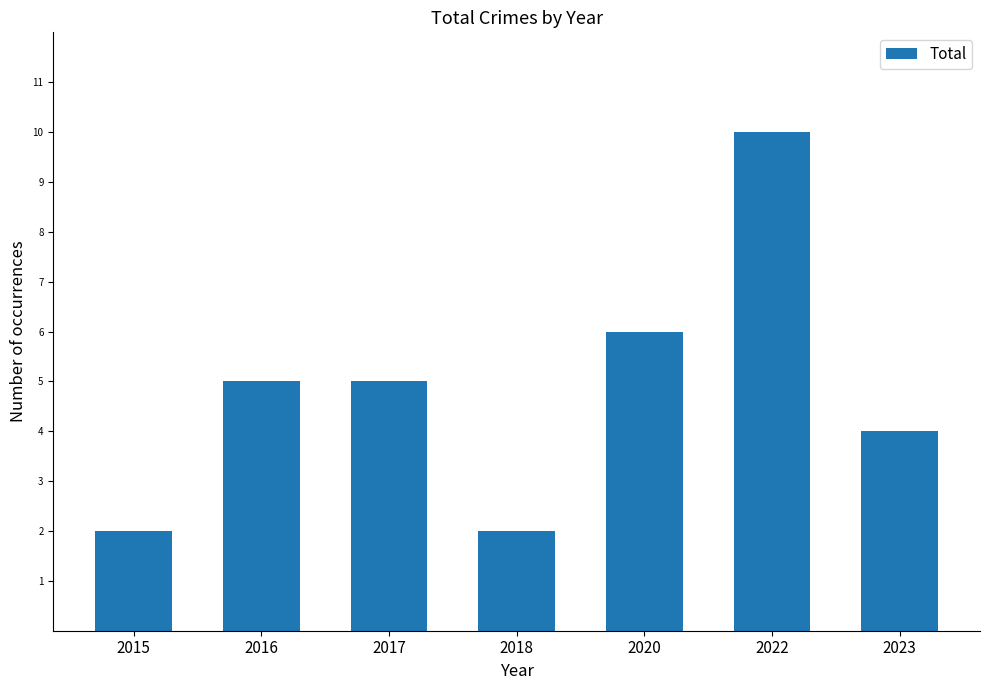

What is the maximum value shown in the chart?

10